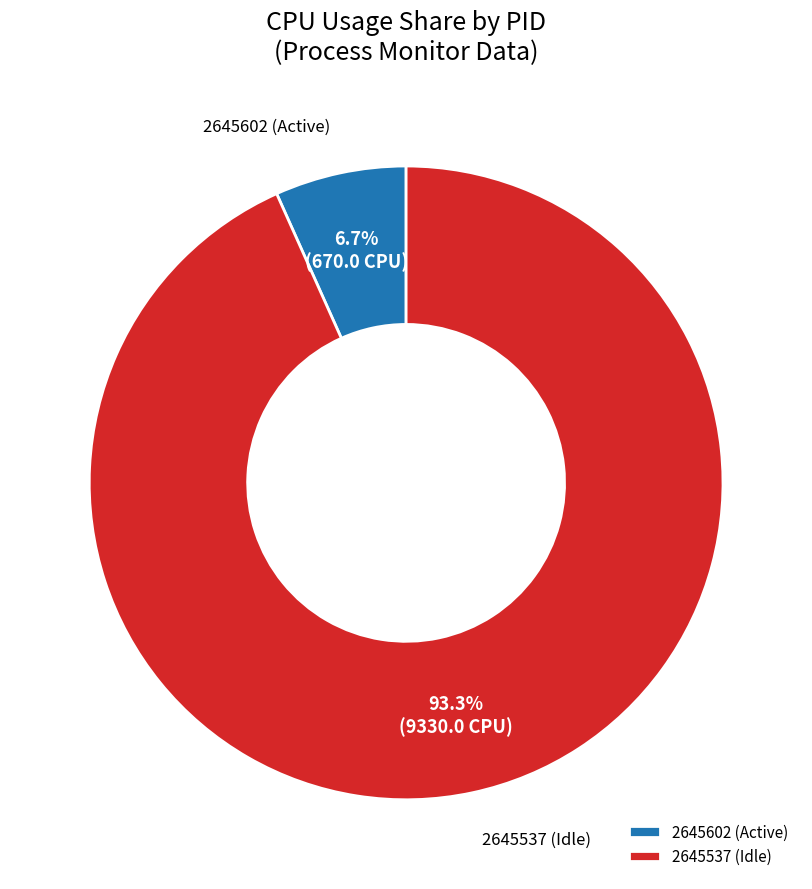

To the nearest percent, what is the average slice percentage?

50%